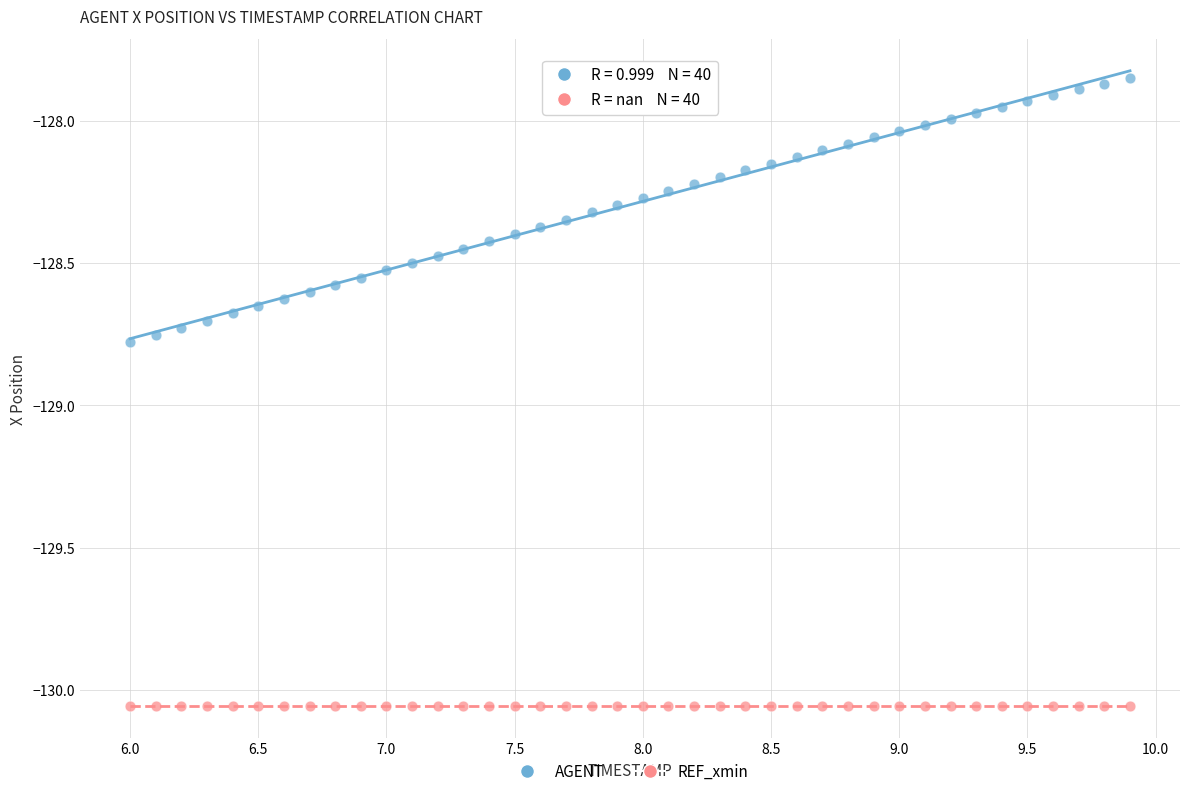

Which series contains the highest Y value?

AGENT